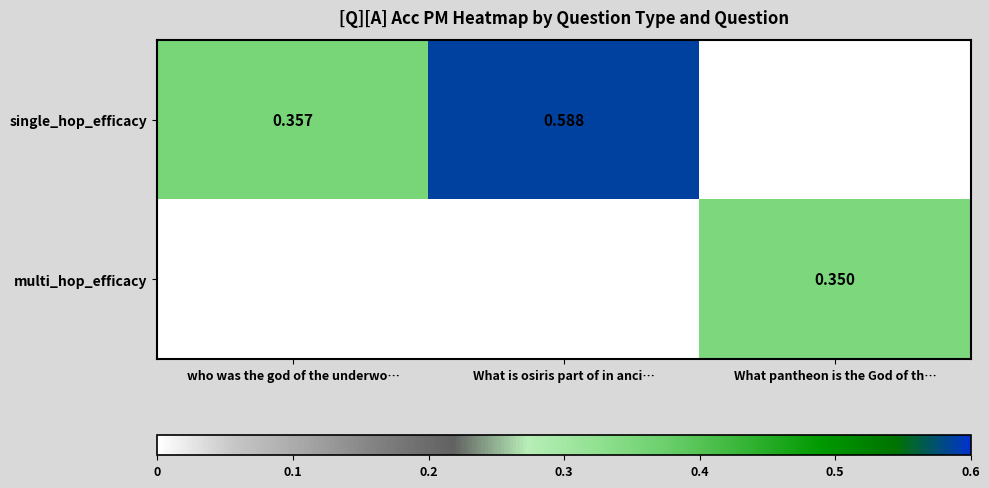

Which series has the largest range (max minus min)?

single_hop_efficacy